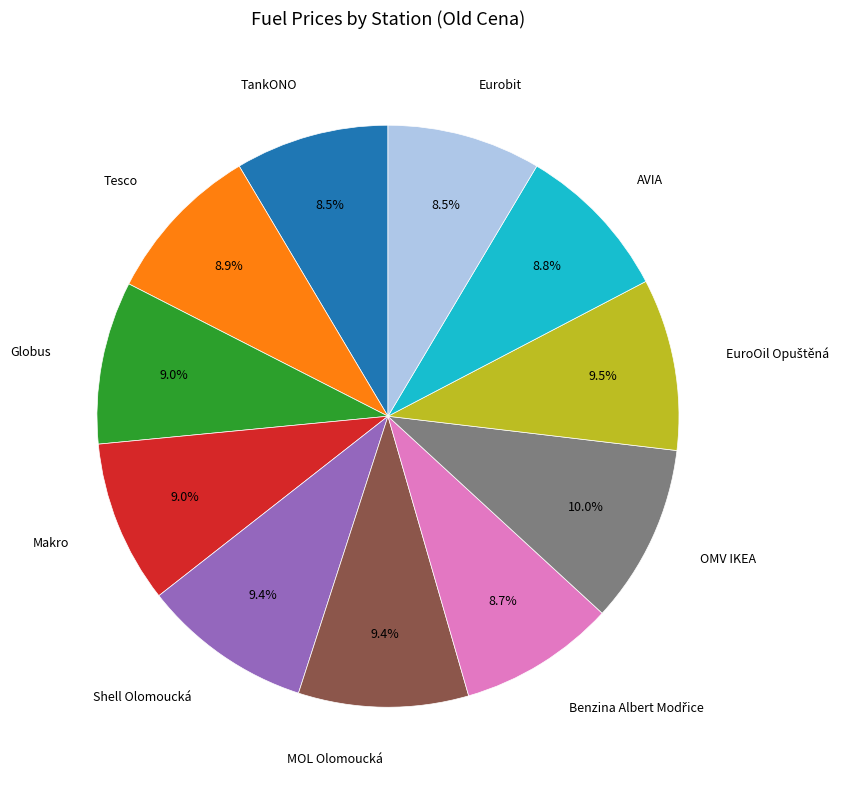

Is there any slice that represents more than half of the pie?

No